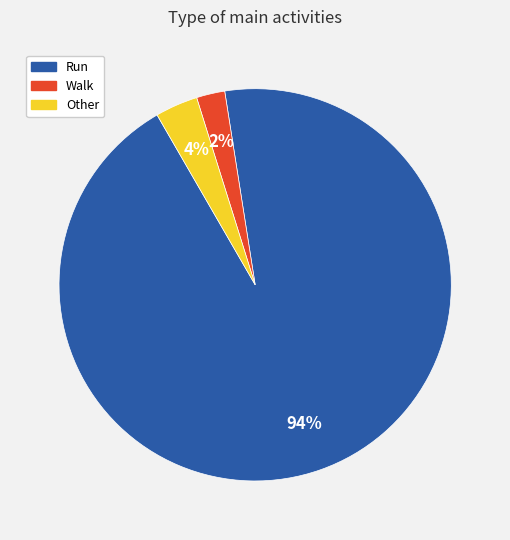

To the nearest percent, what is the difference between the Run and Walk slice percentages?

92%